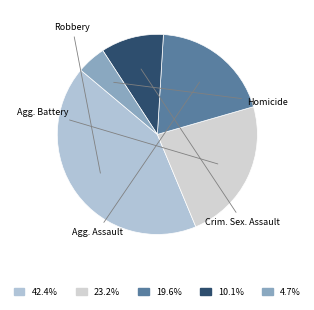

Is there a majority slice in this chart?

No